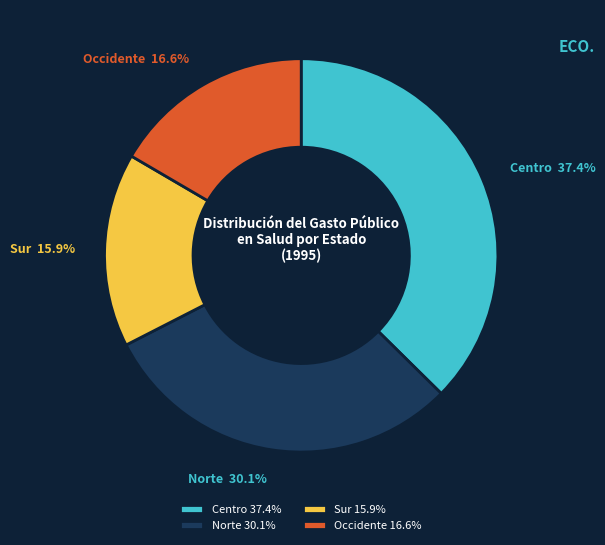

Count the number of slices in the pie.

4